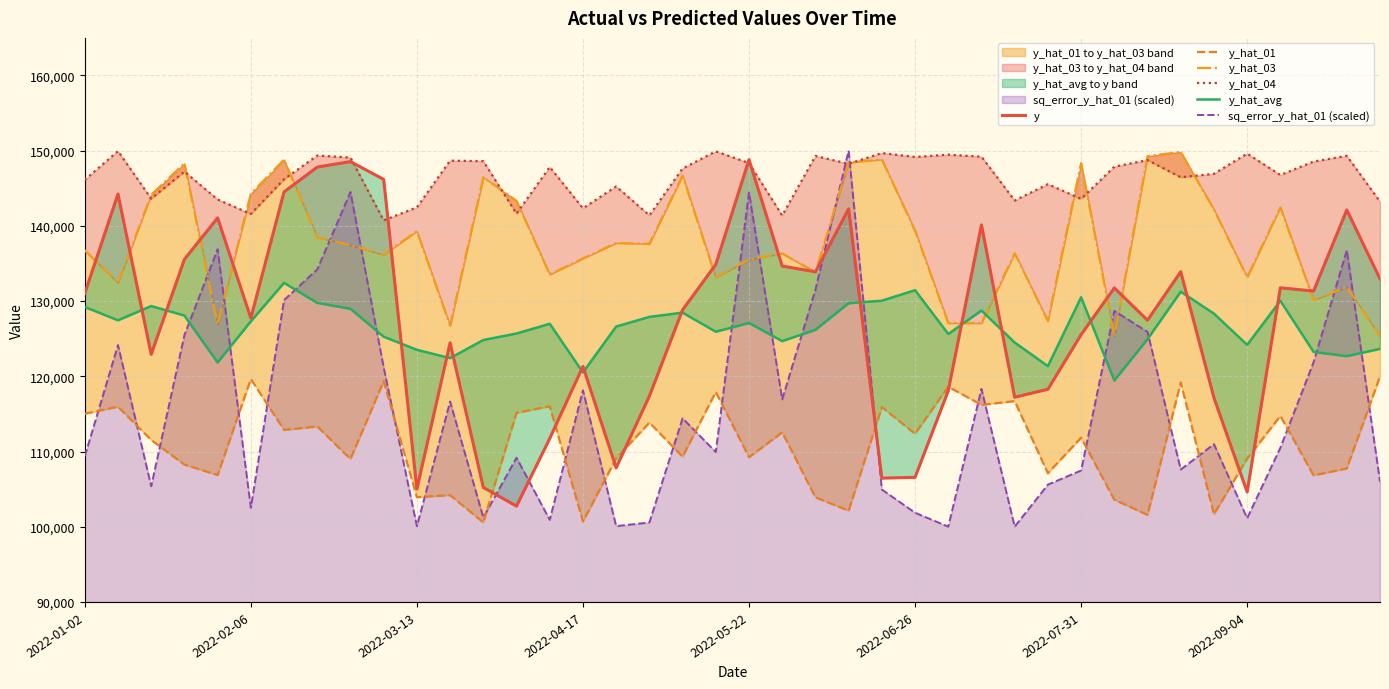

What is the maximum value for sq_error_y_hat_01 (scaled)?

150000.0